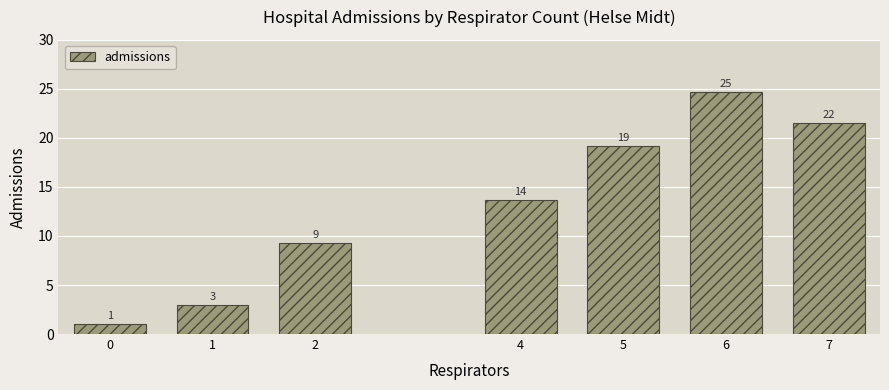

Which category has the highest value across all series?

6